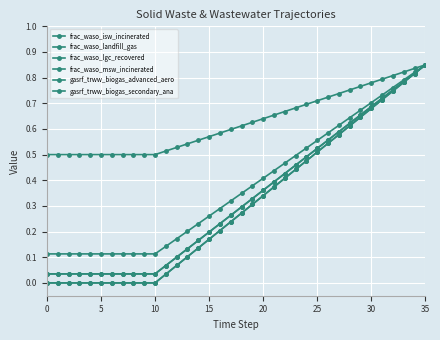

Does the chart have visible grid lines?

Yes